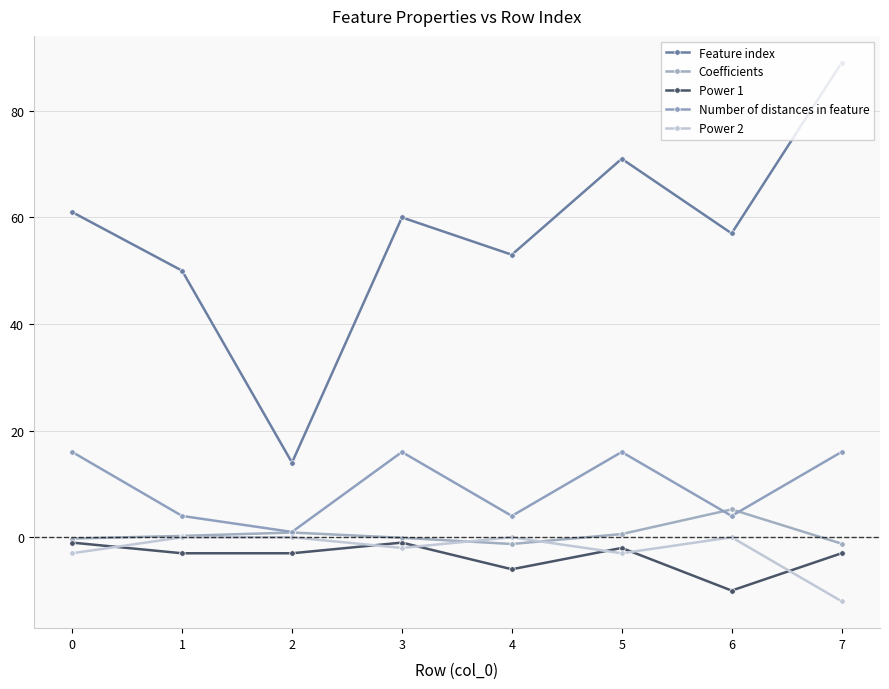

How many data points in Feature index are less than 60?

4